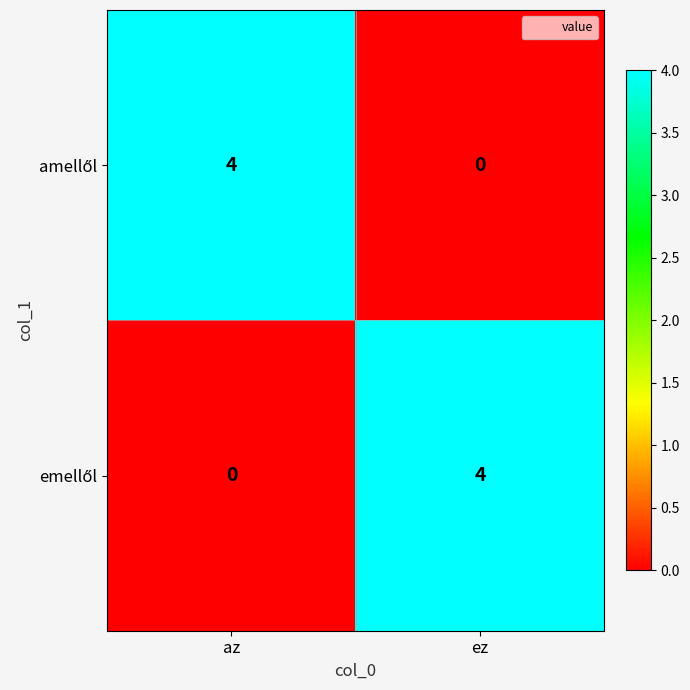

What is the difference between the highest and lowest values at az?

4